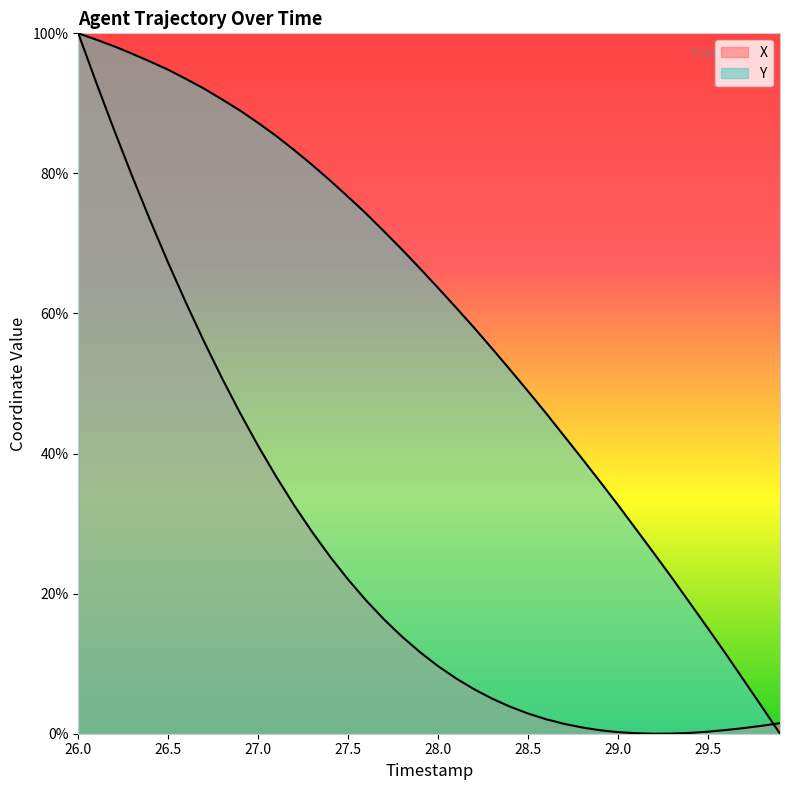

What is the value of the X point at the 26th from the left?

2.9